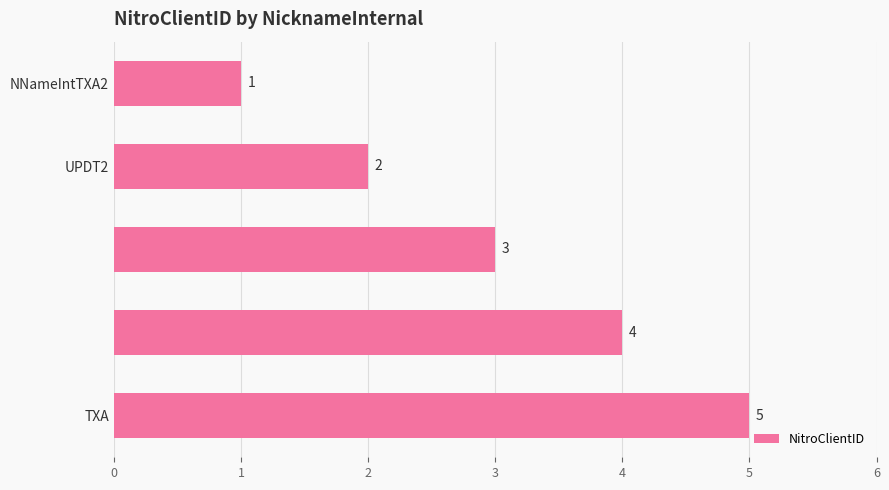

What is the greatest value displayed?

5